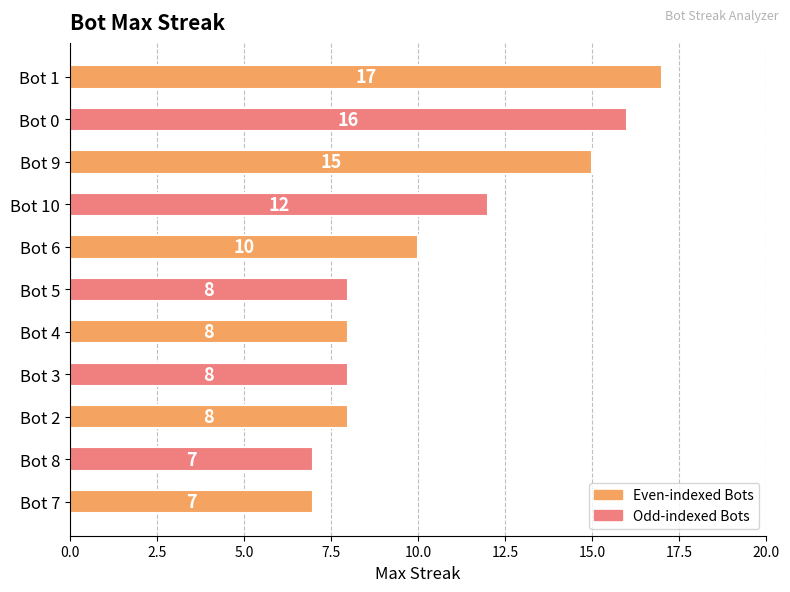

What is the label of the 4th bar from the bottom?

Bot 3